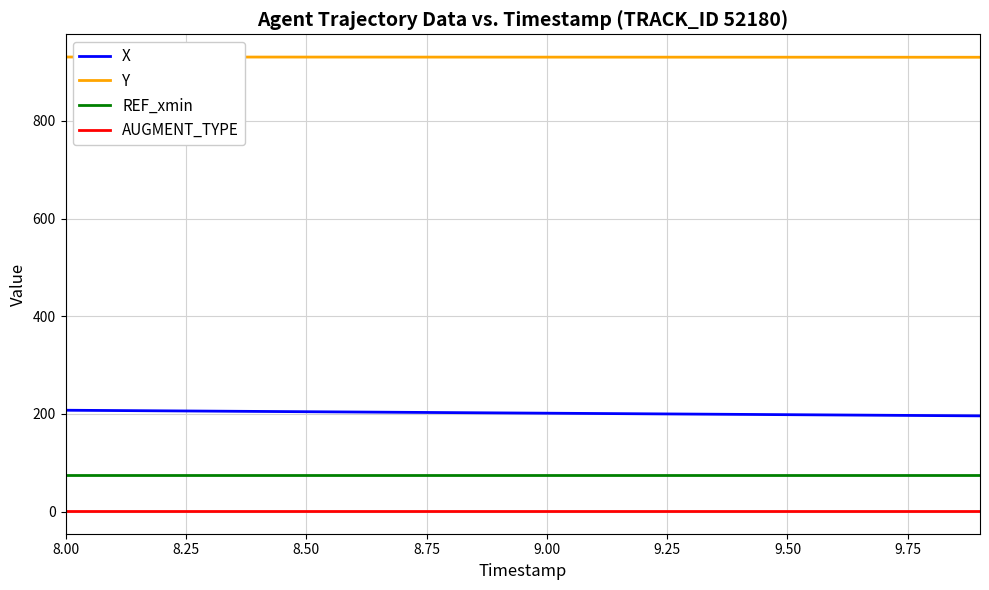

True or false: Y and AUGMENT_TYPE cross at least once.

False